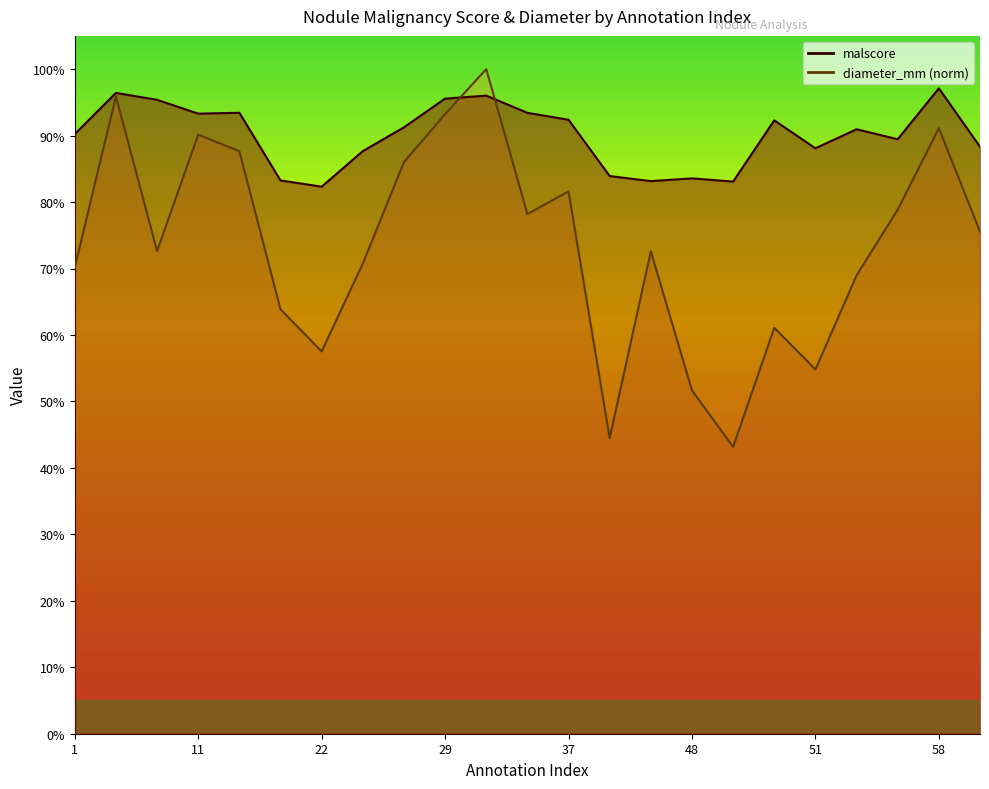

Between 4 and 1, which is larger?

4